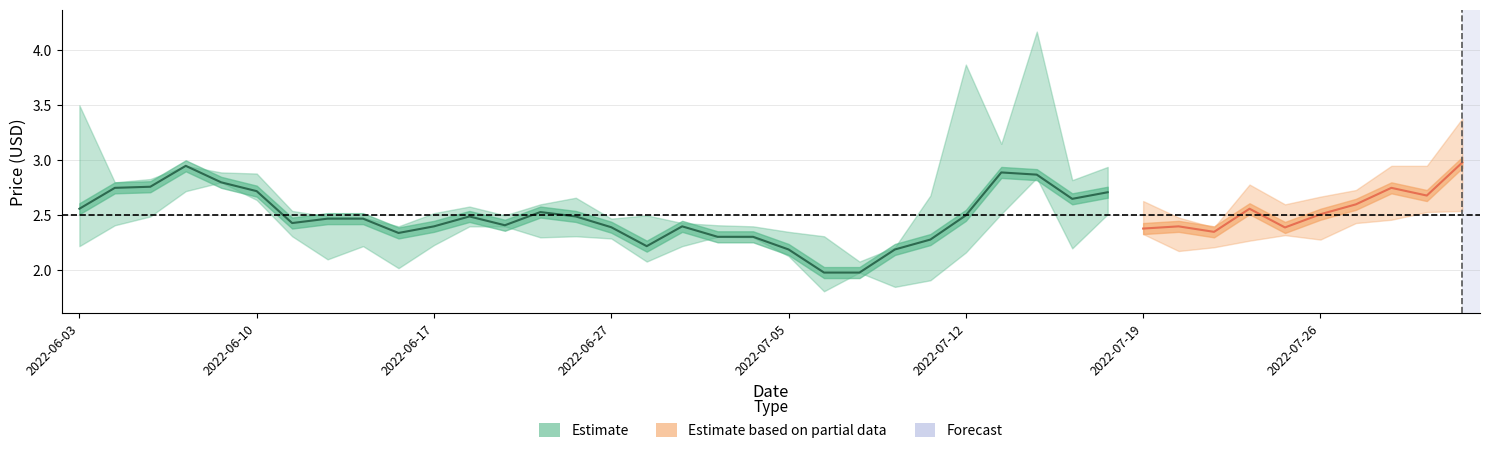

How many series are shown in this chart?

3